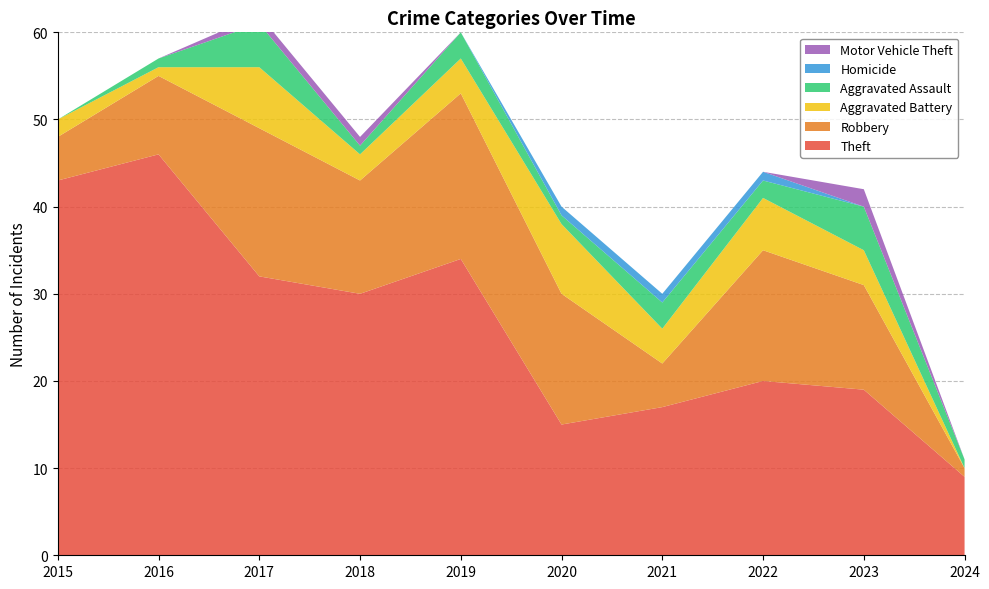

Reading left to right, transcribe all the data shown in this chart.

Theft: 43	46	32	30	34	15	17	20	19	9
Robbery: 5	9	17	13	19	15	5	15	12	1
Aggravated Battery: 2	1	7	3	4	8	4	6	4	0
Aggravated Assault: 0	1	5	1	3	1	3	2	5	1
Homicide: 0	0	0	0	0	1	1	1	0	0
Motor Vehicle Theft: 0	0	1	1	0	0	0	0	2	0